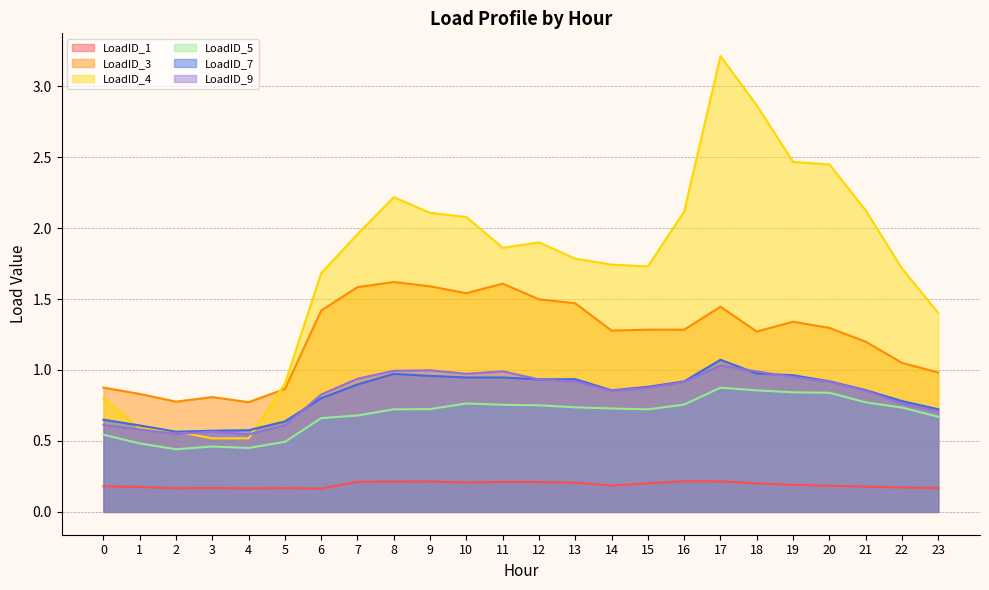

Is it true that LoadID_4 equals 2.1 at 21?

True